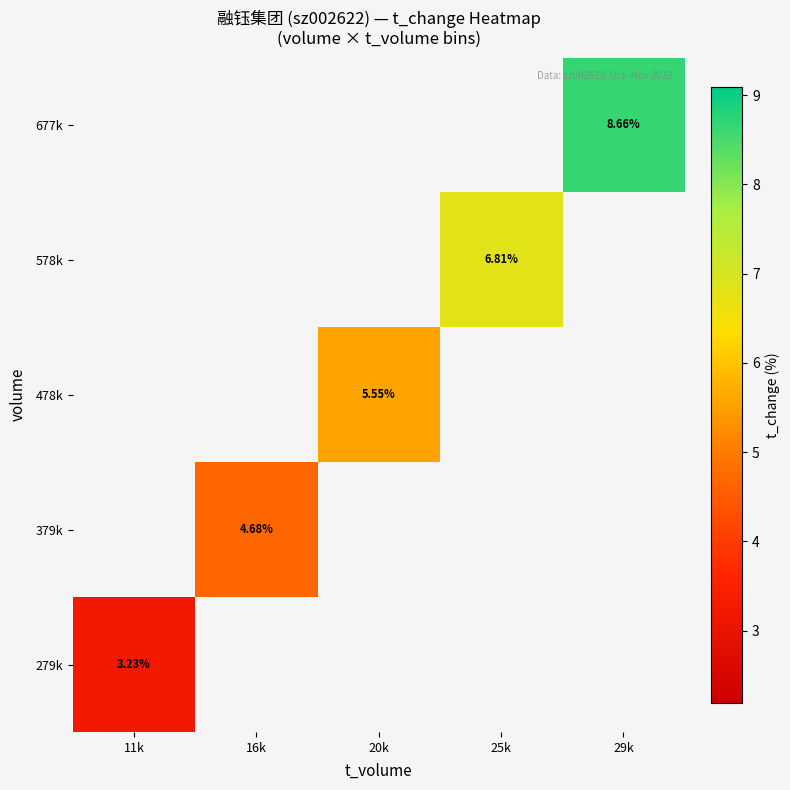

Rank the categories by 279k value from lowest to highest.

11k, 16k, 20k, 25k, 29k